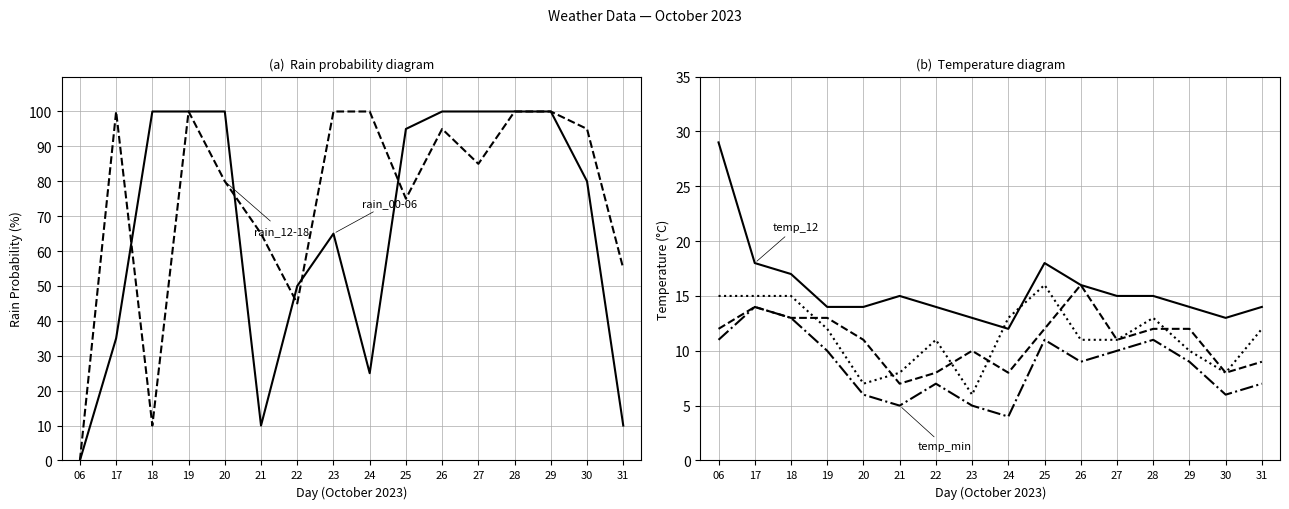

Rank the series by their maximum value, from highest to lowest.

rain_00-06, rain_12-18, temp_12, temp_6, temp_24, temp_min